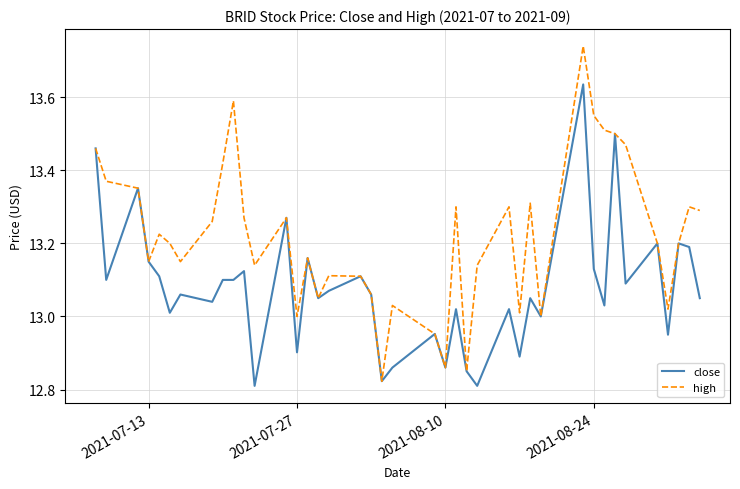

Rank the series by their average value, from highest to lowest.

high, close